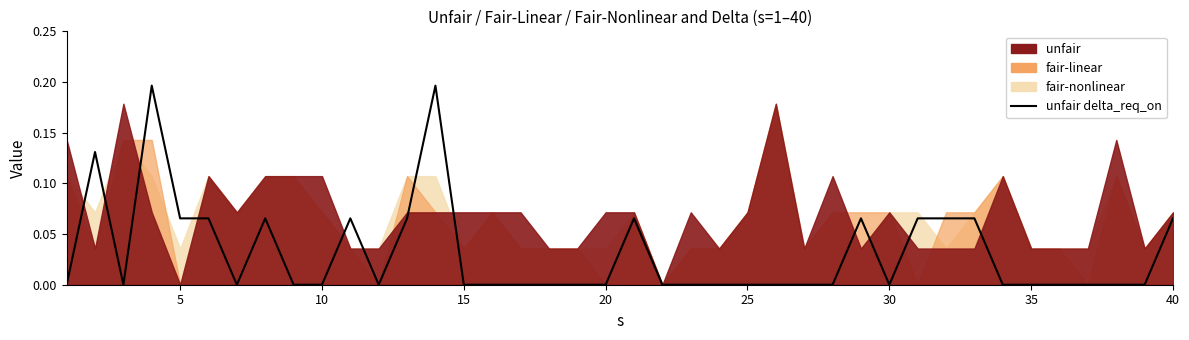

How many points are lower than both their immediate neighbors (excluding endpoints)?

4